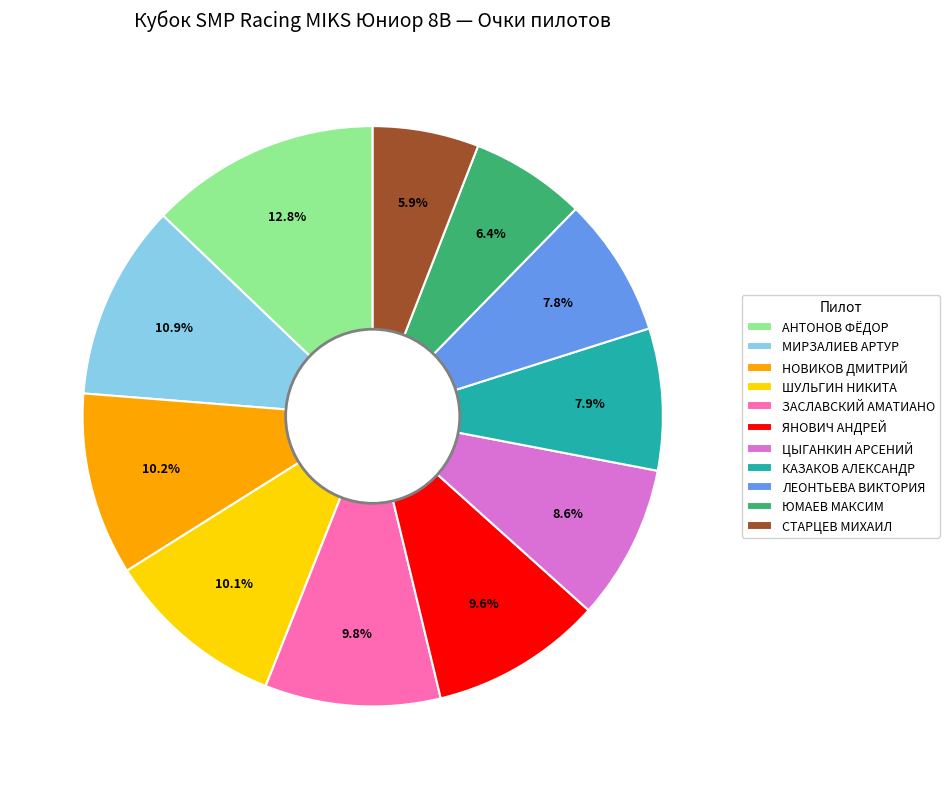

To the nearest percent, what percentage of the pie is ШУЛЬГИН НИКИТА?

10%